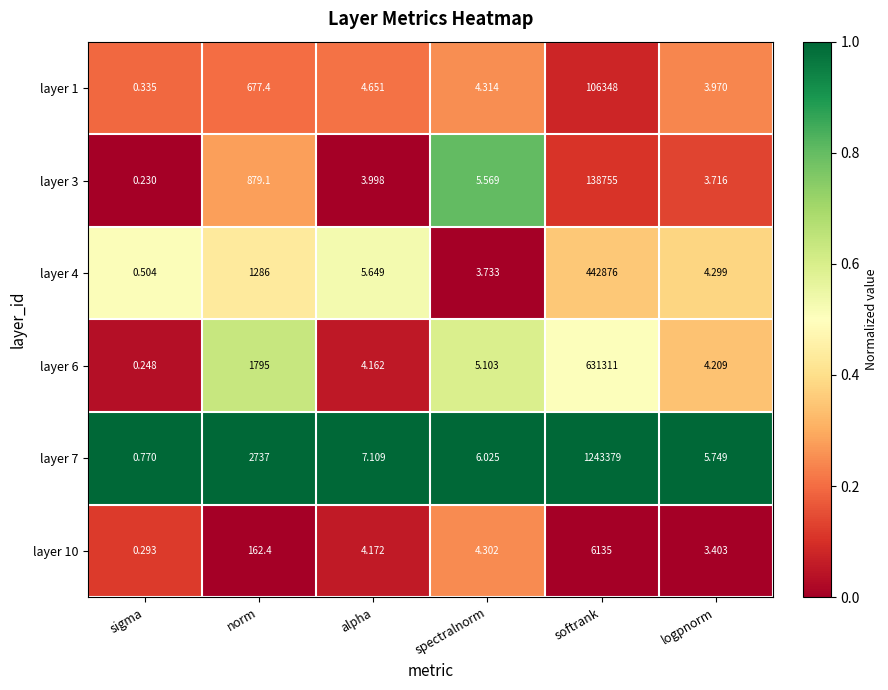

Which series changed the most between sigma and norm?

layer 7